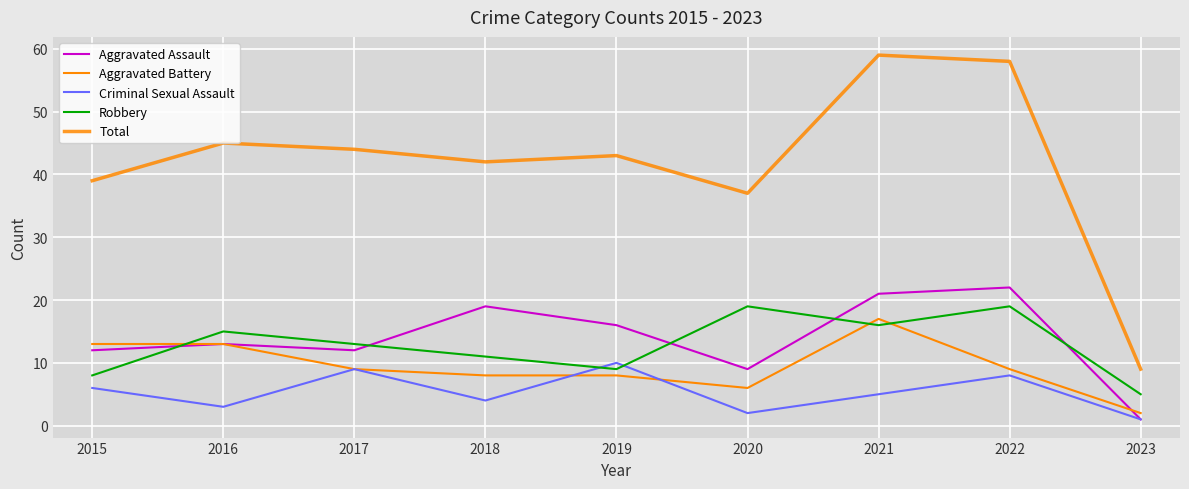

Does the chart have visible grid lines?

Yes